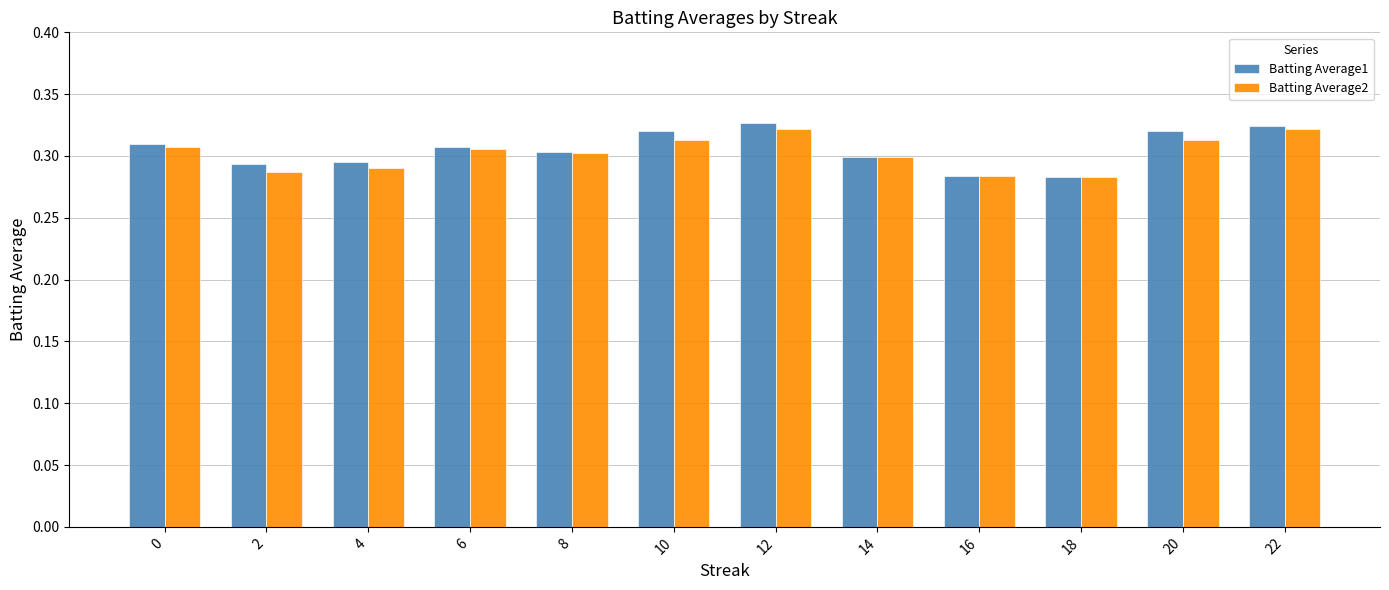

How many Batting Average2 values are between 0 and 1?

12